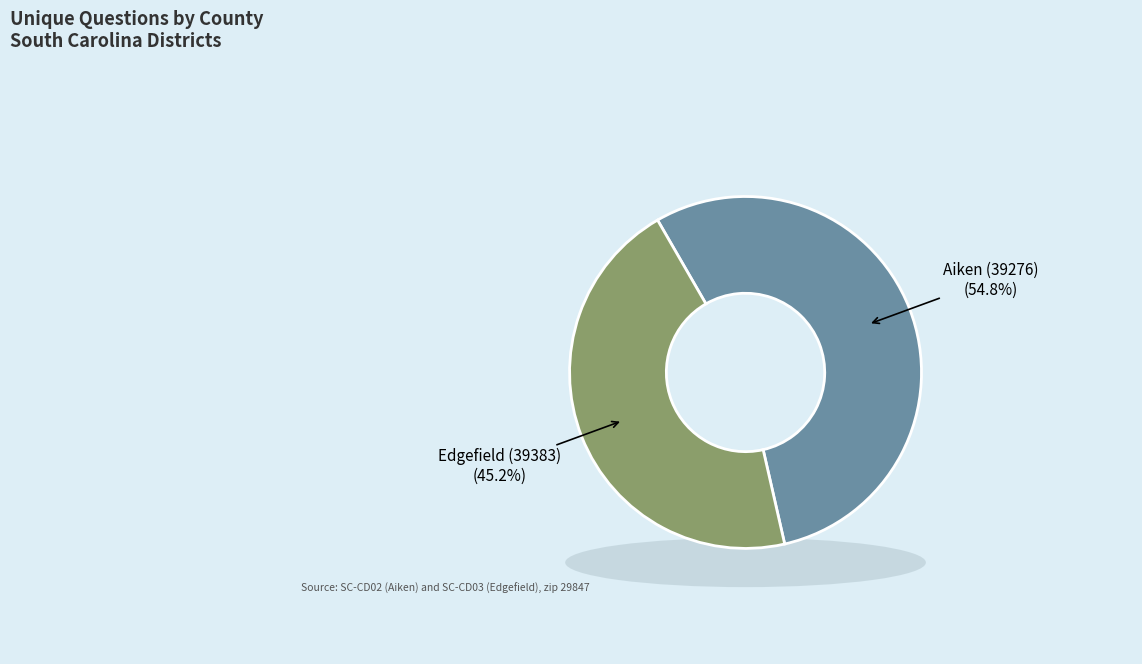

The Edgefield (39383) slice represents 55% of the pie. True or false?

False